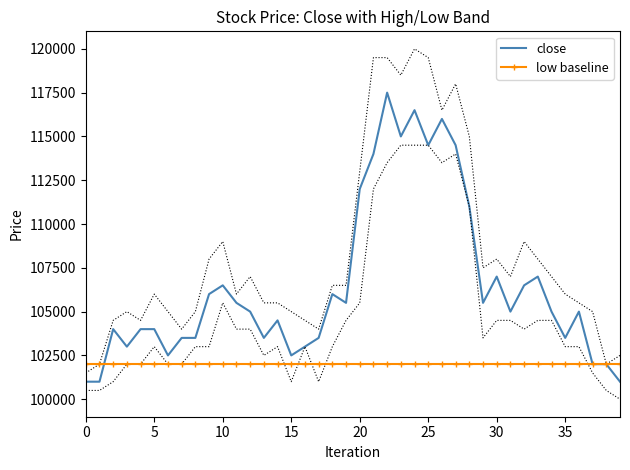

What is the value of the close point at the 17th from the left?

103000